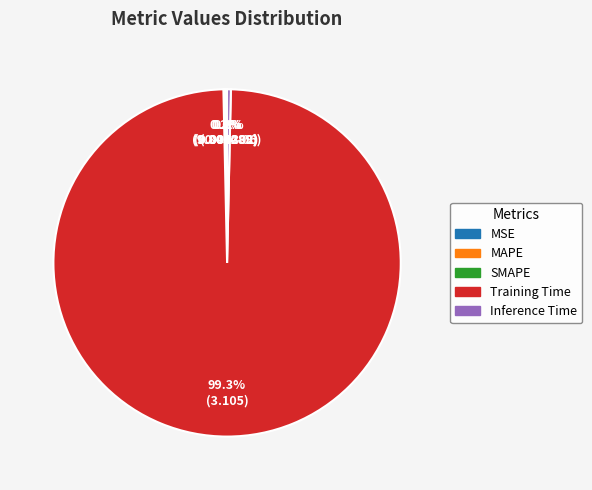

To the nearest percent, what is the difference between the largest and smallest slice percentages?

99%